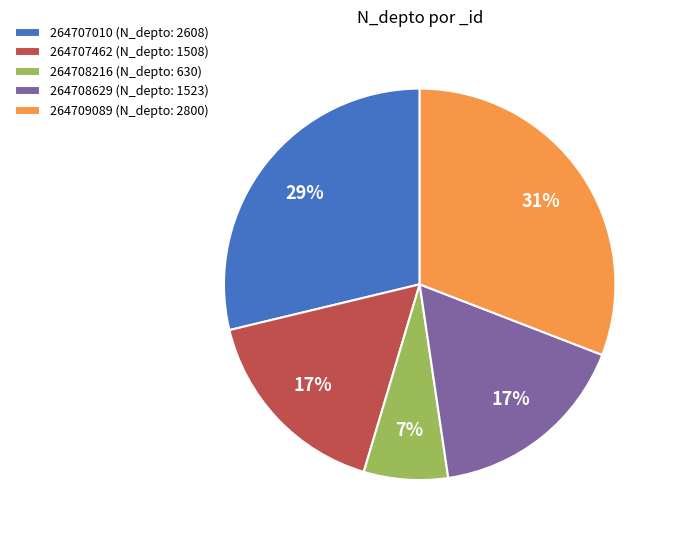

Is there any slice that represents more than half of the pie?

No